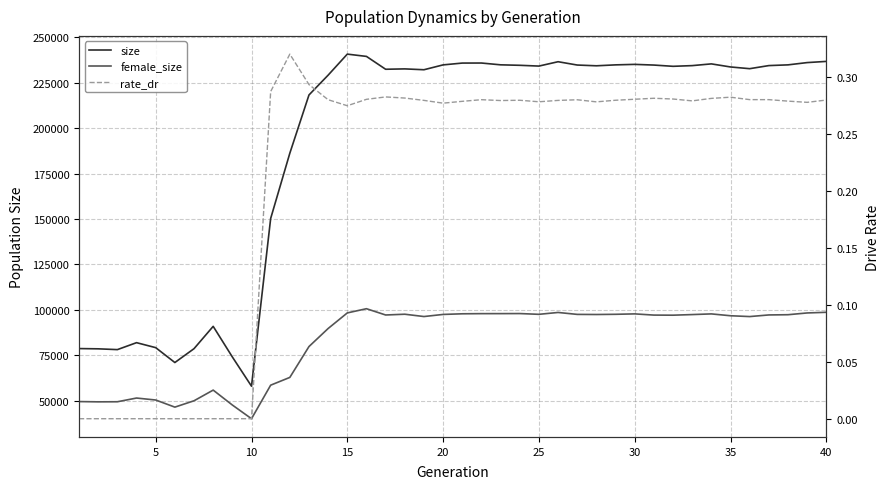

What is the maximum value shown in the chart?

240675.0